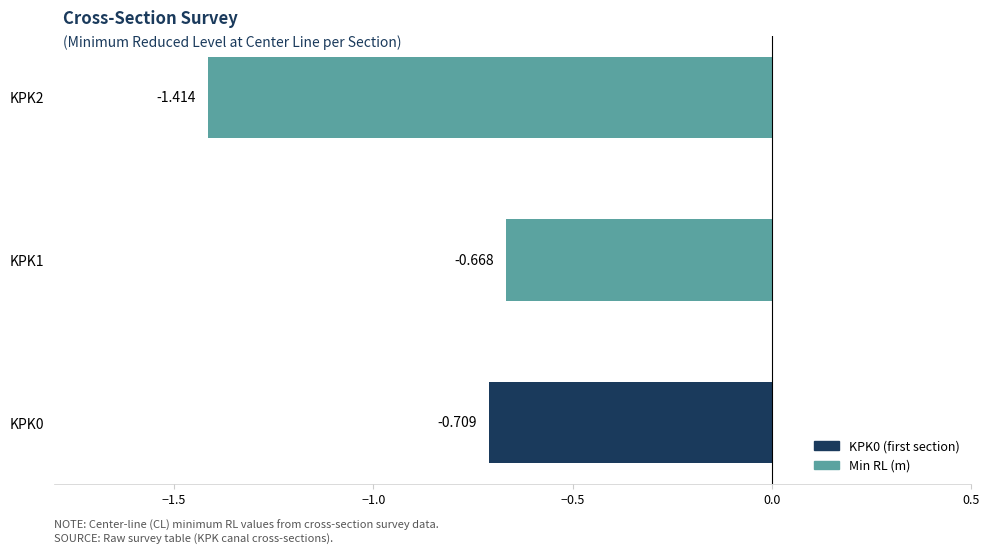

Count the number of data series in this chart.

1